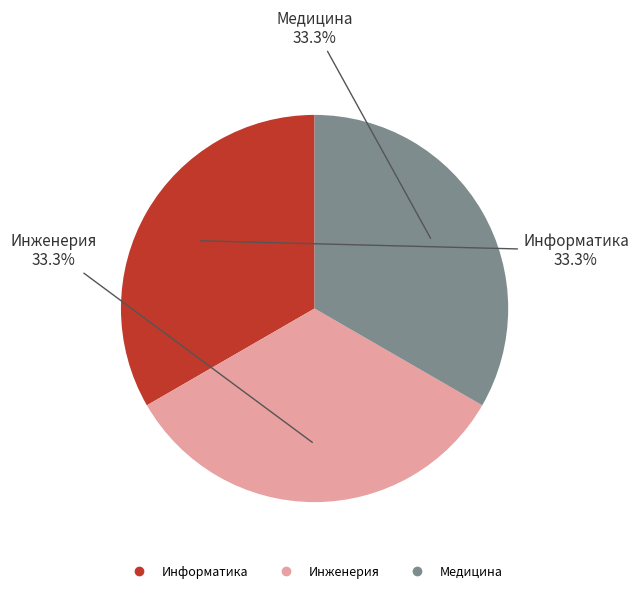

Is it true that Информатика is 88% of the pie?

False